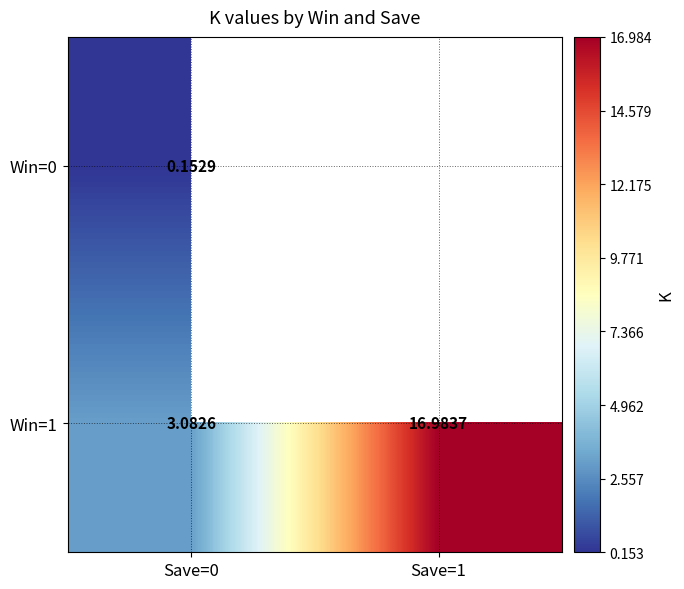

Is the value of Win=1 at Save=0 greater than the value of Win=0 at Save=0?

Yes